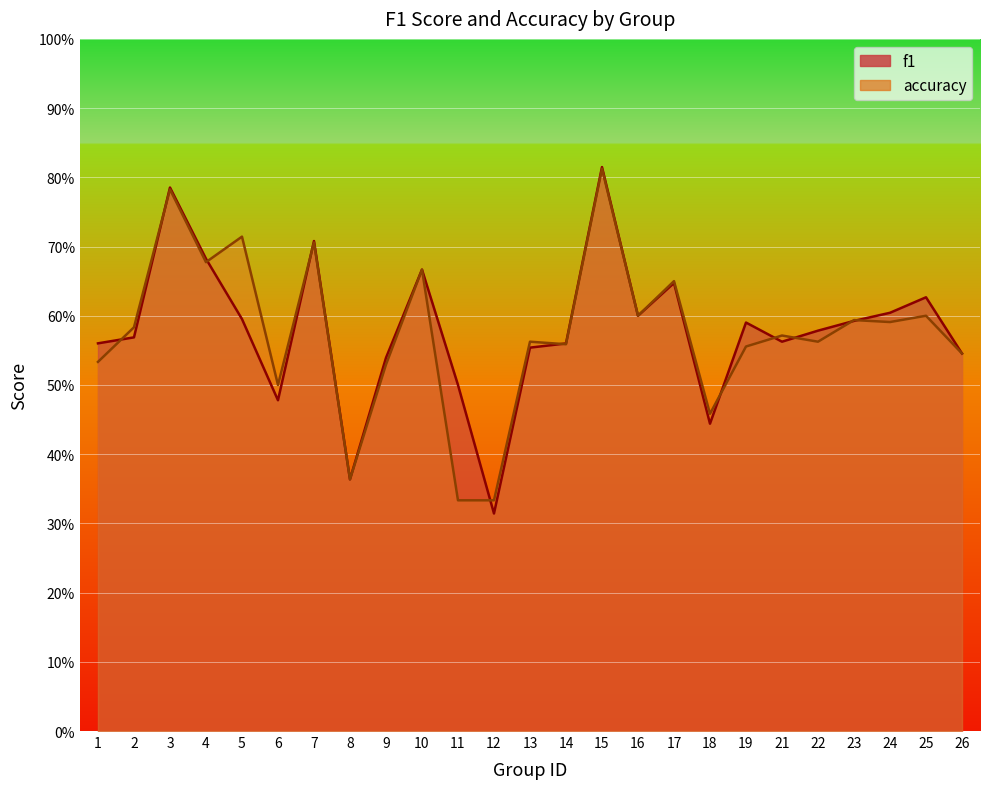

What are all the series names shown in the legend?

f1, accuracy